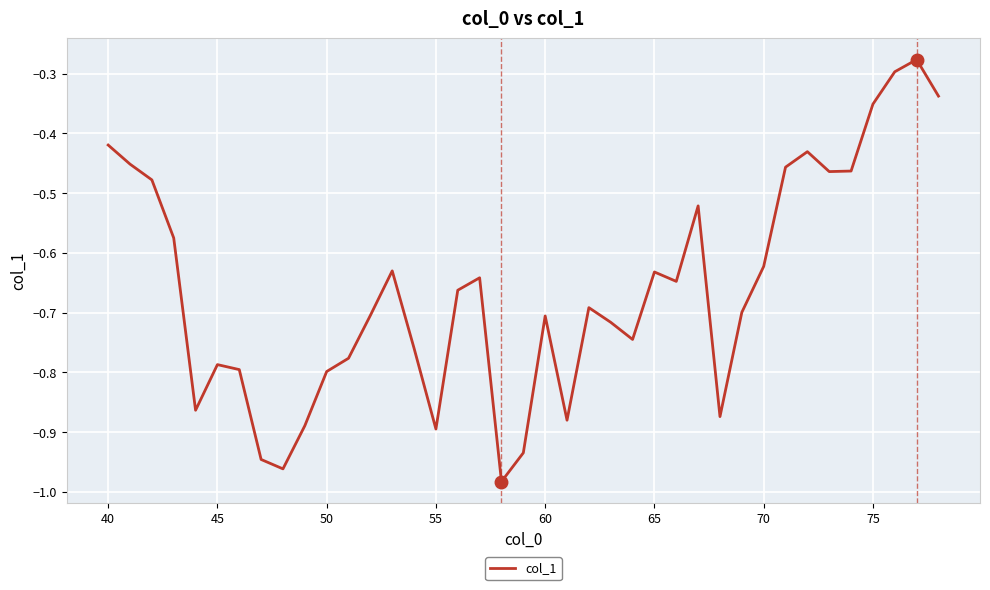

What is the difference between the maximum and minimum values?

0.7